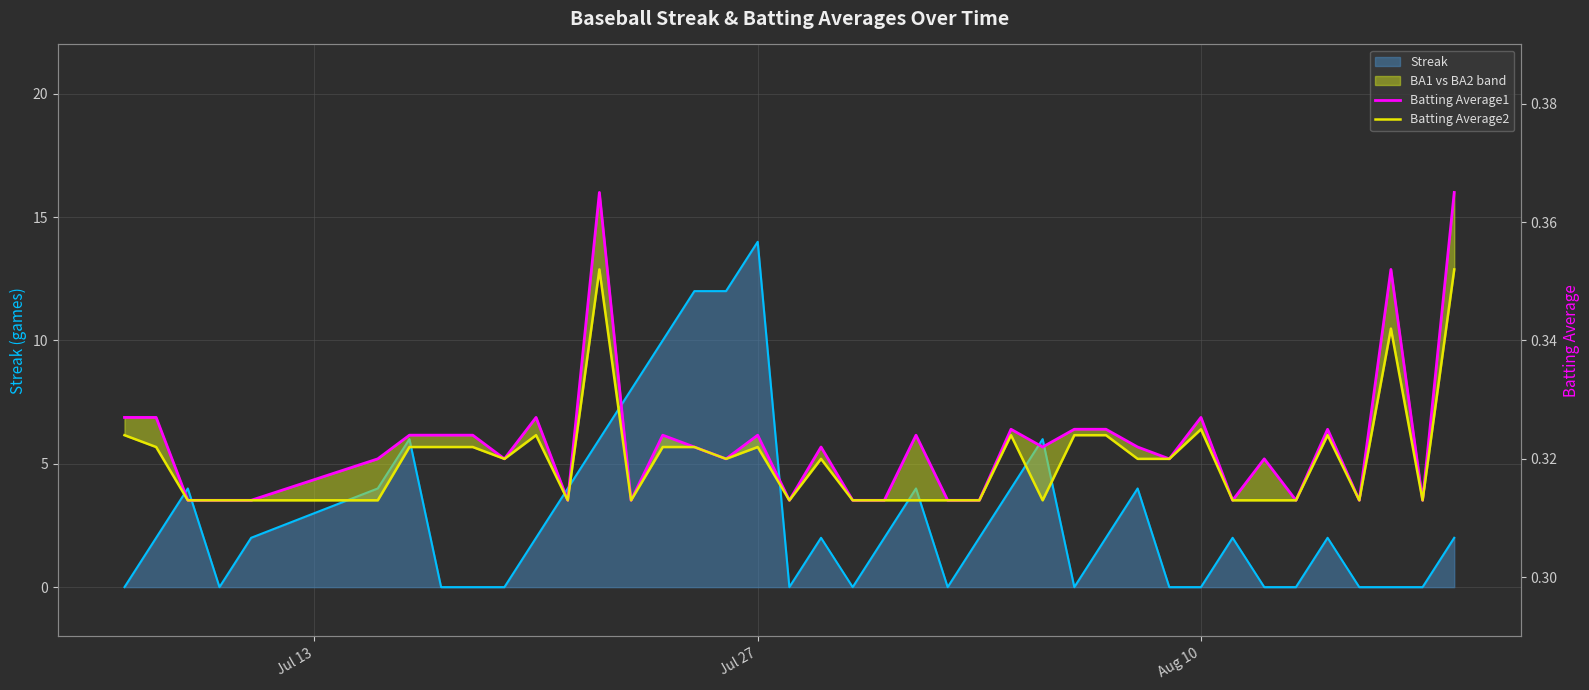

True or false: Batting Average1 and Batting Average2 intersect in this chart.

False